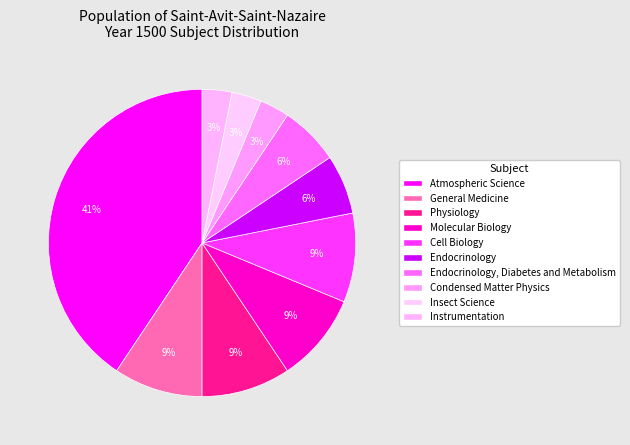

Count the number of slices in the pie.

10